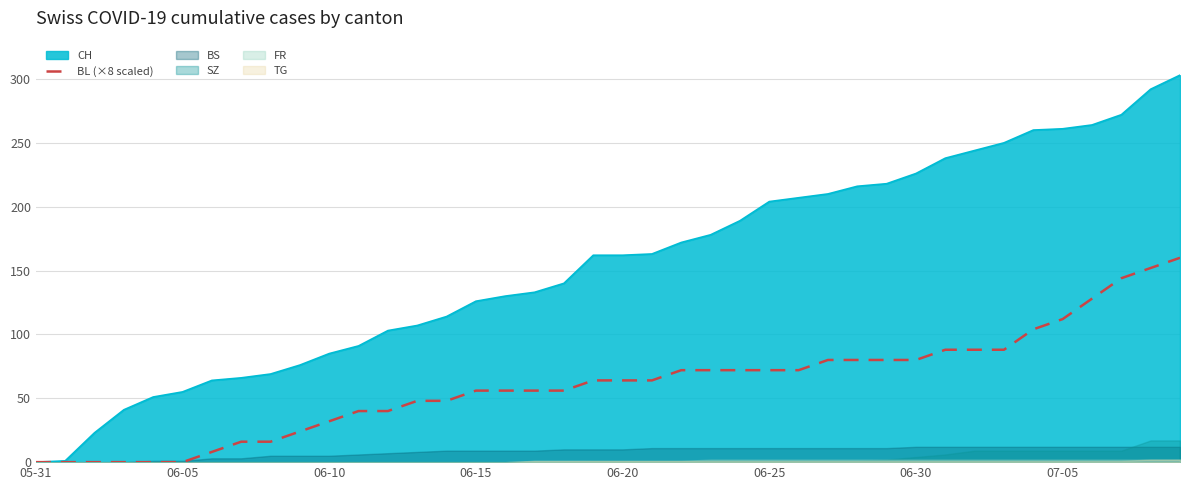

What is the maximum value for CH?

303